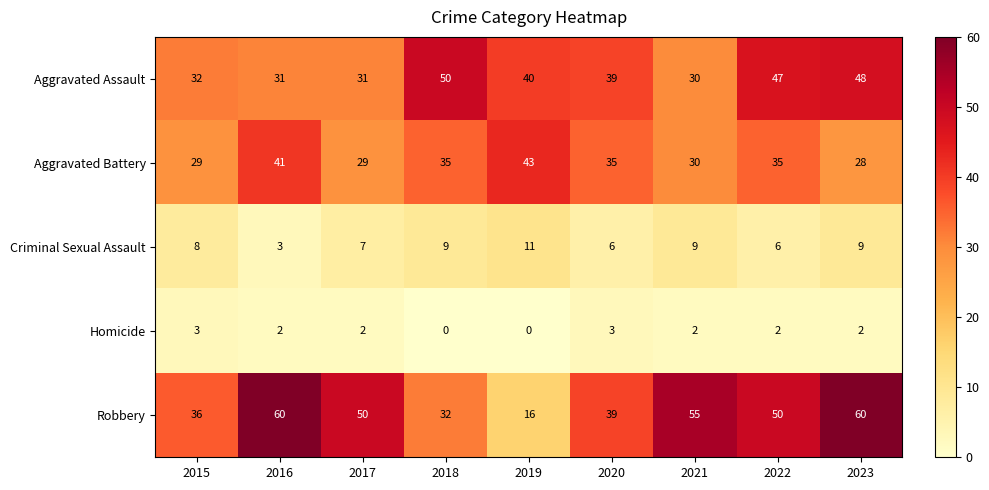

The Aggravated Assault series shows 31 at 2017. True or false?

True